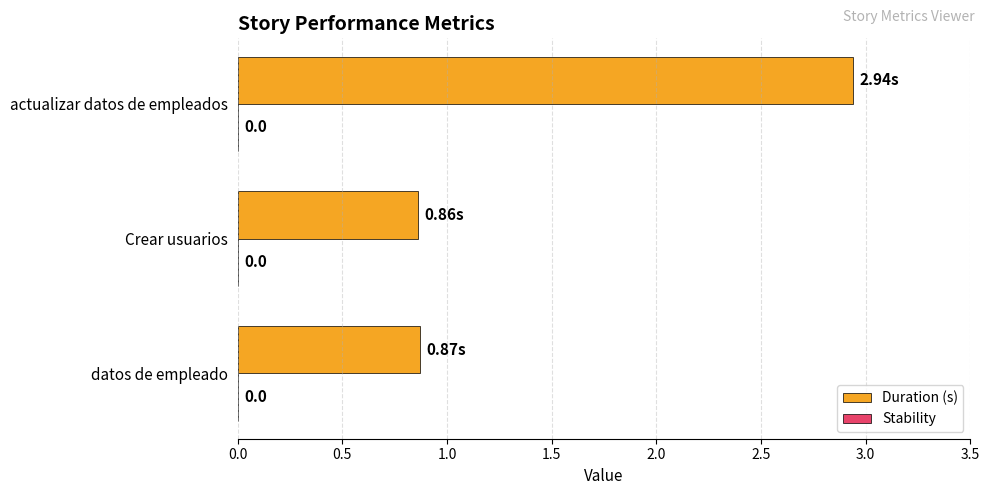

Are the bars horizontal?

Yes